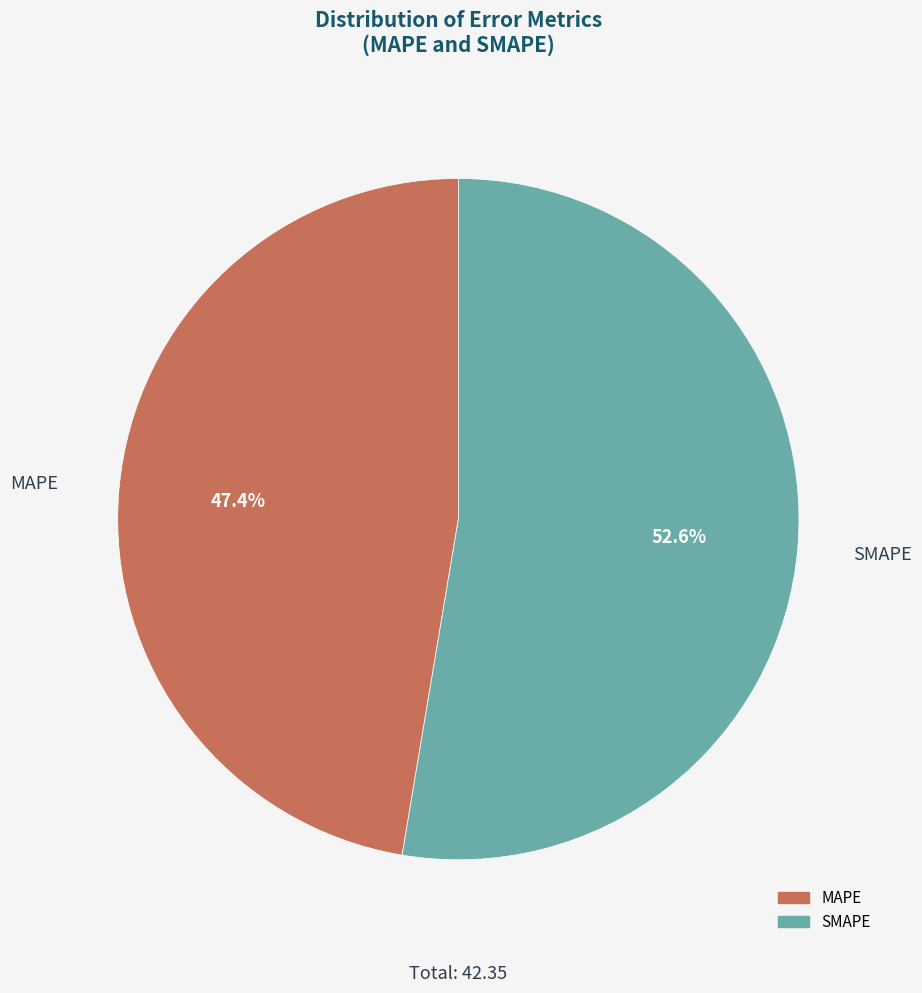

Which category has the smallest portion of the pie?

MAPE